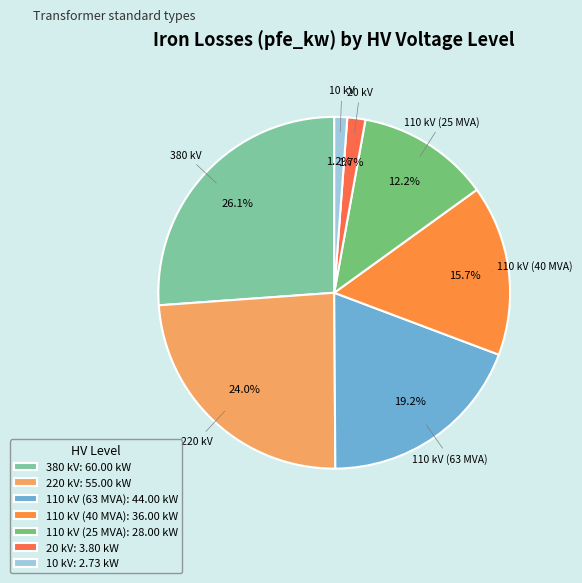

True or false: 110 kV (40 MVA) accounts for 9% of the total.

False